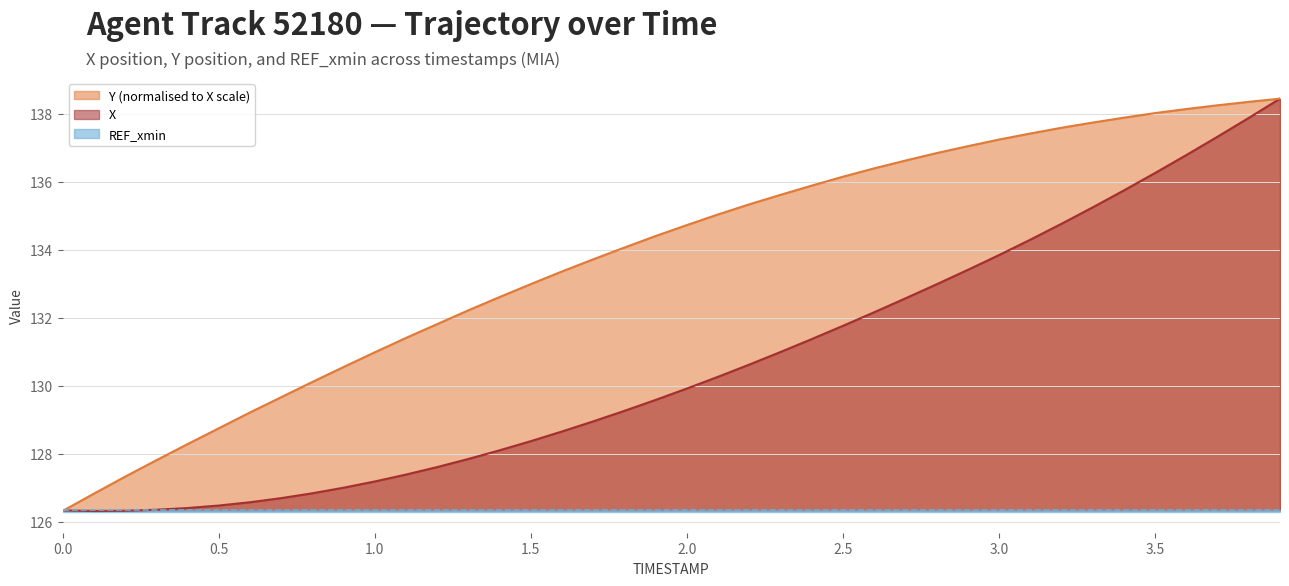

Which series has the largest total across all categories?

Y